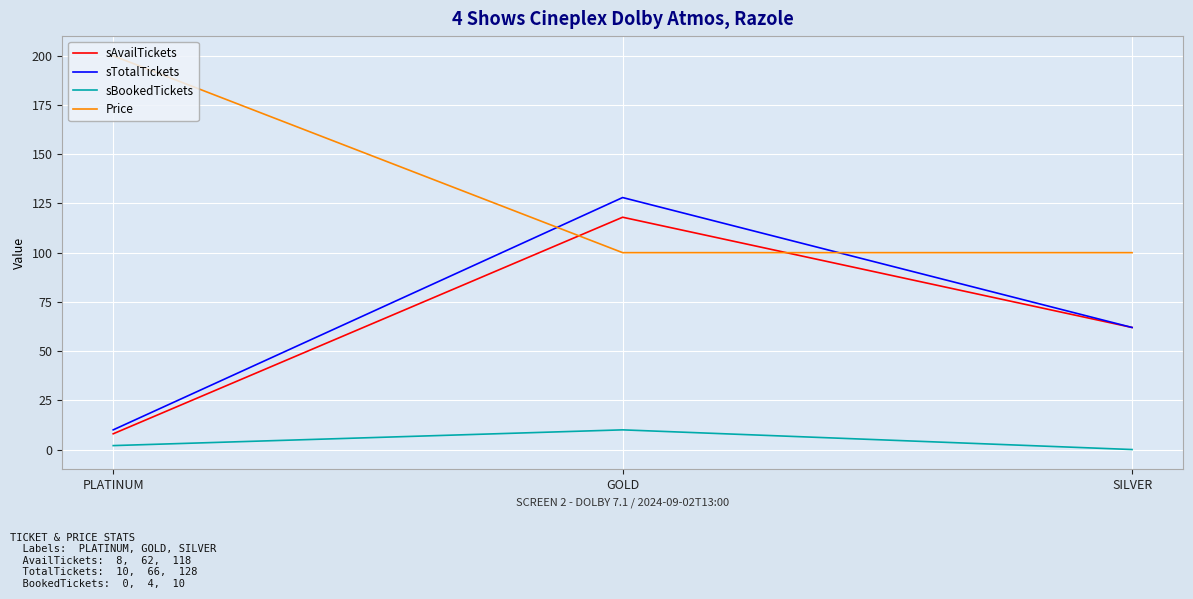

Which label corresponds to the smallest value in the chart?

SILVER